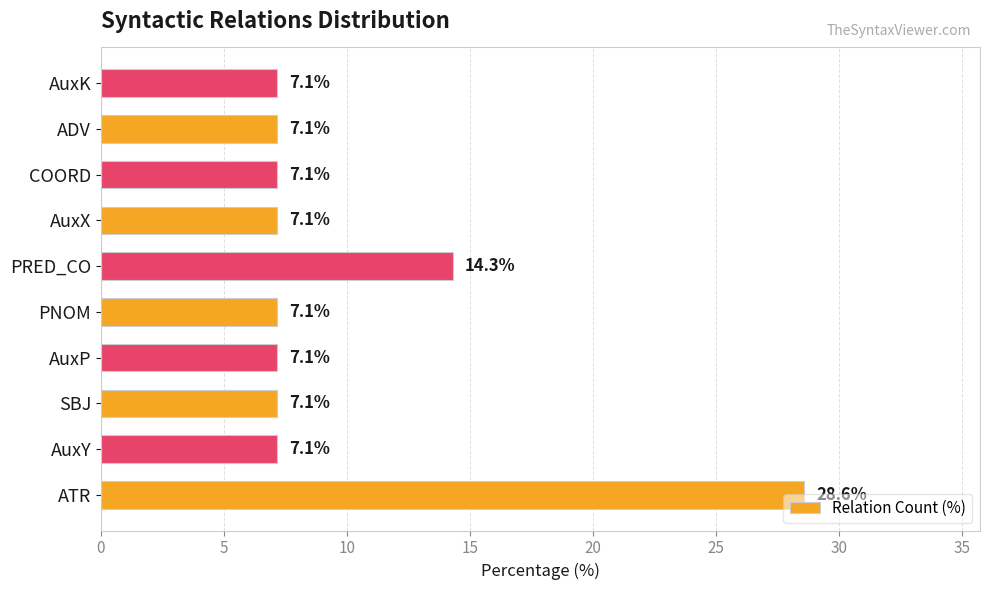

The value at AuxK is 2.7. True or false?

False